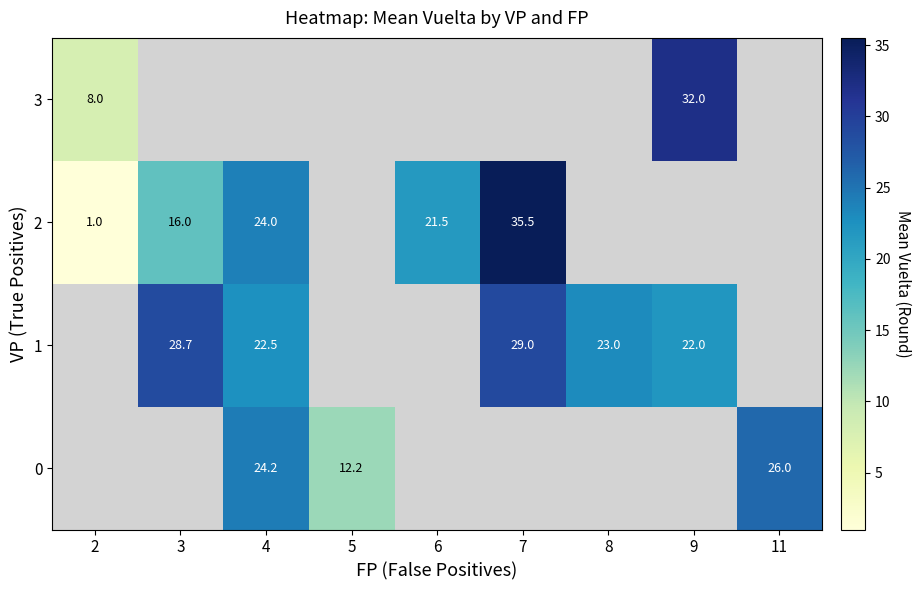

How many positive values does the 3 series have?

2